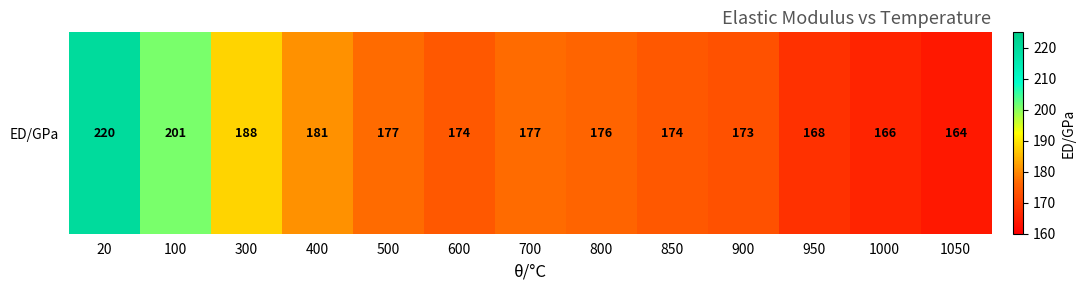

Which label corresponds to the largest value in the chart?

20